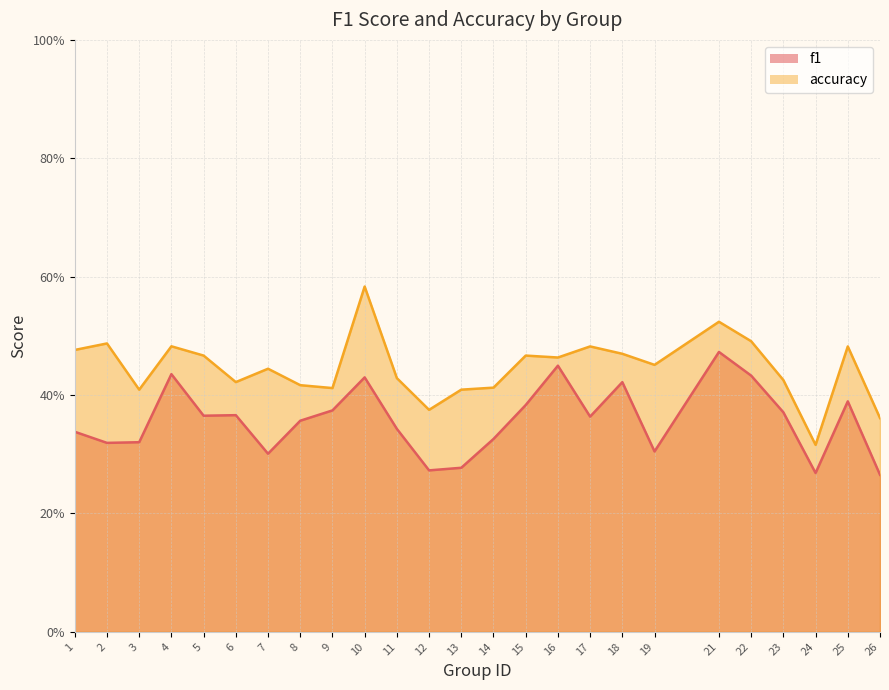

What is the value of the f1 point at the 11th from the left?

0.3